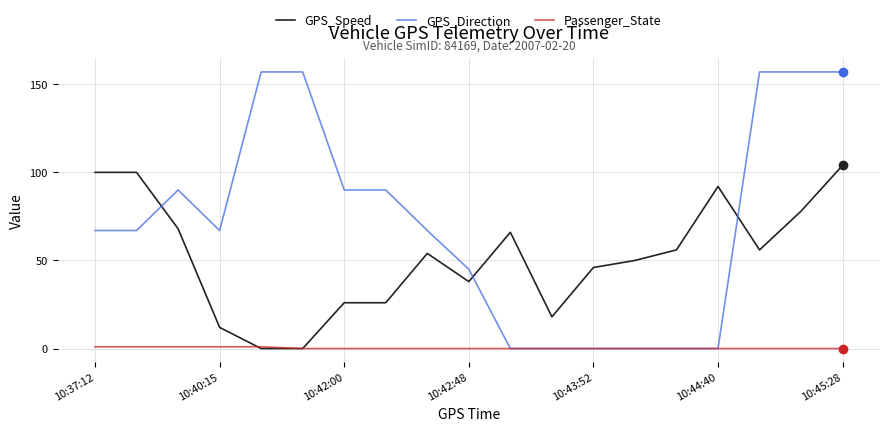

How many lines are shown in the chart?

3